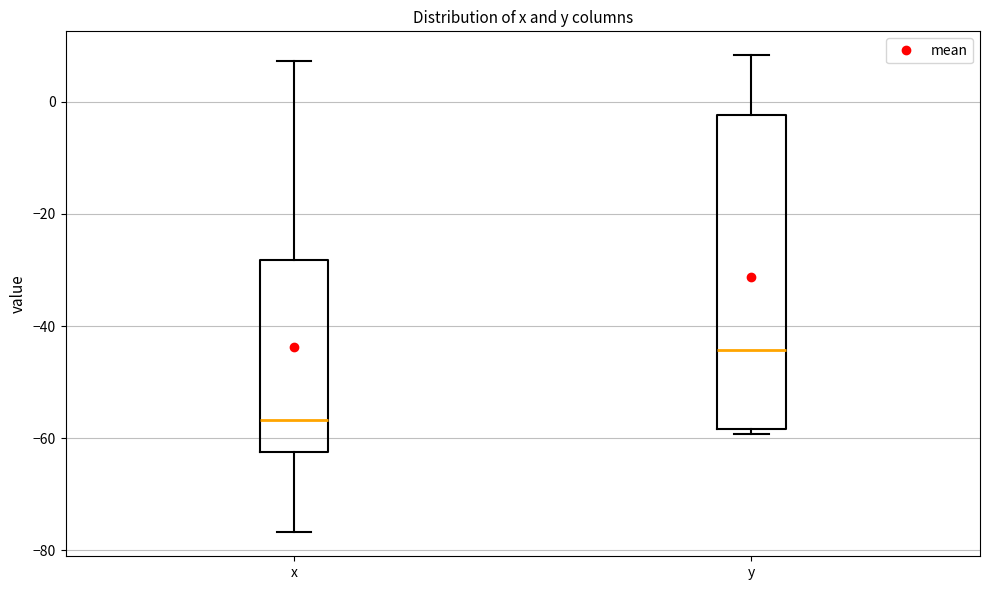

Which box has the highest median line?

y